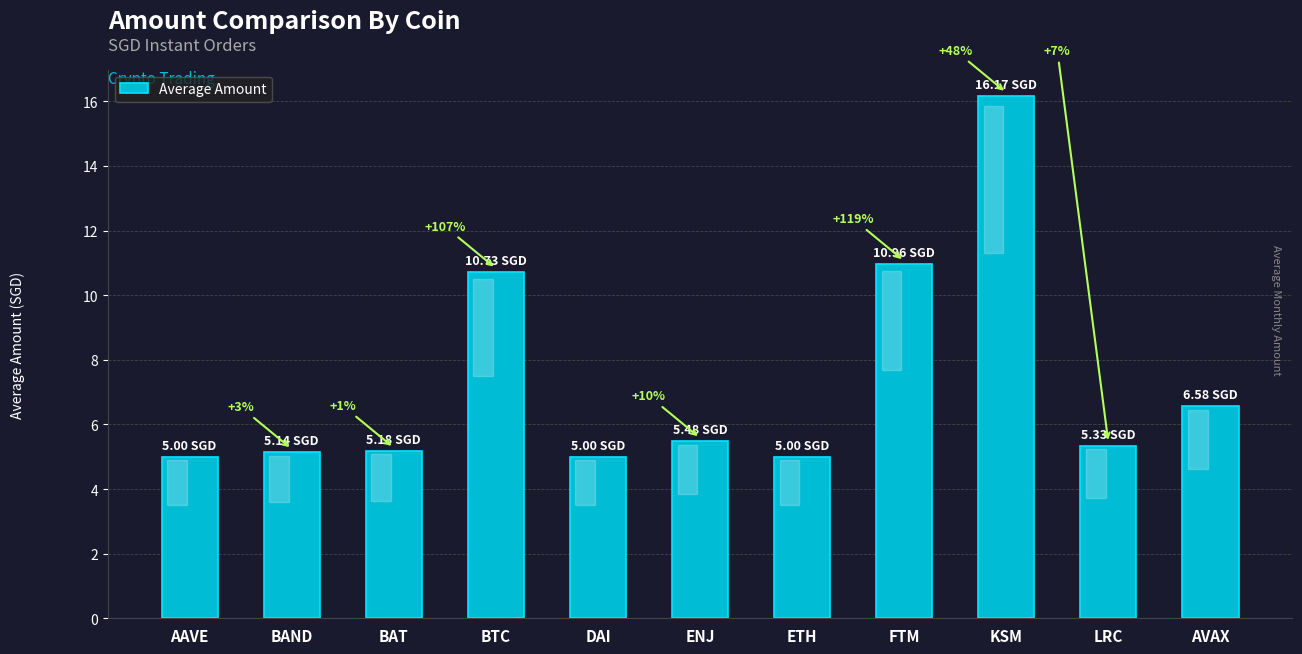

What is the maximum value shown in the chart?

16.2